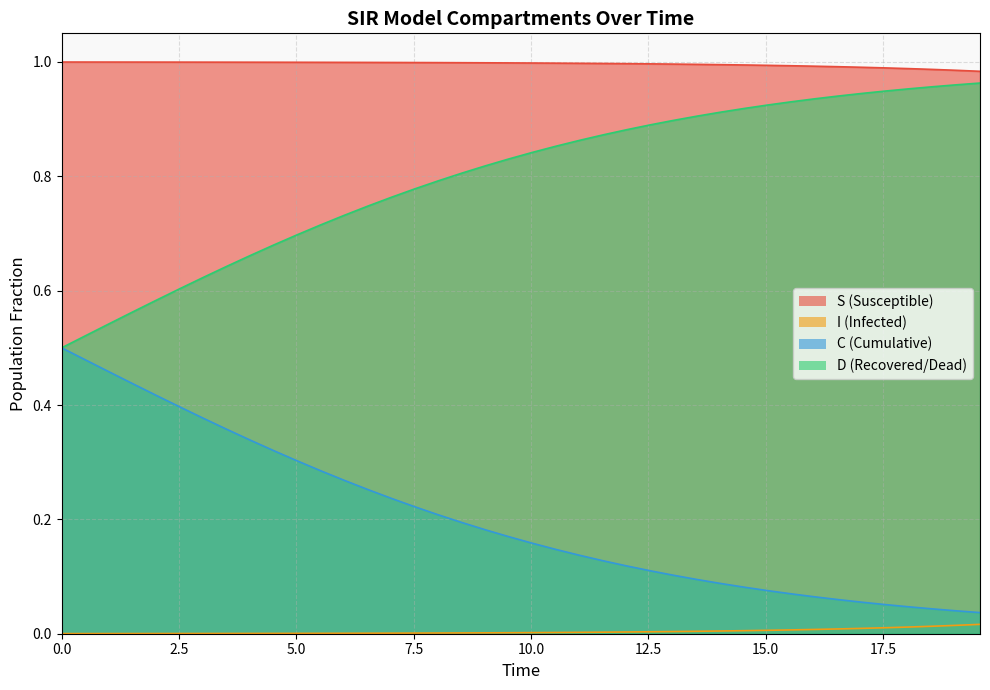

How many categories are shown in the chart?

40